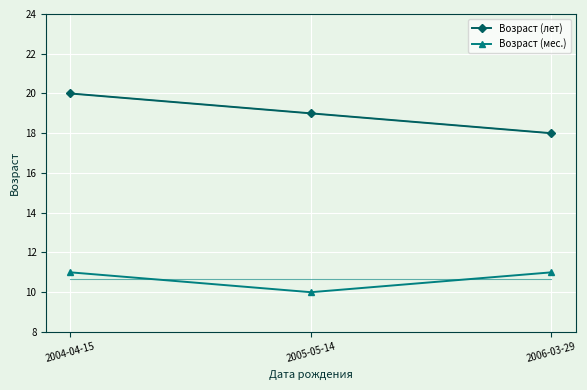

List the series in order of their peak value, highest first.

Возраст (лет), Возраст (мес.)